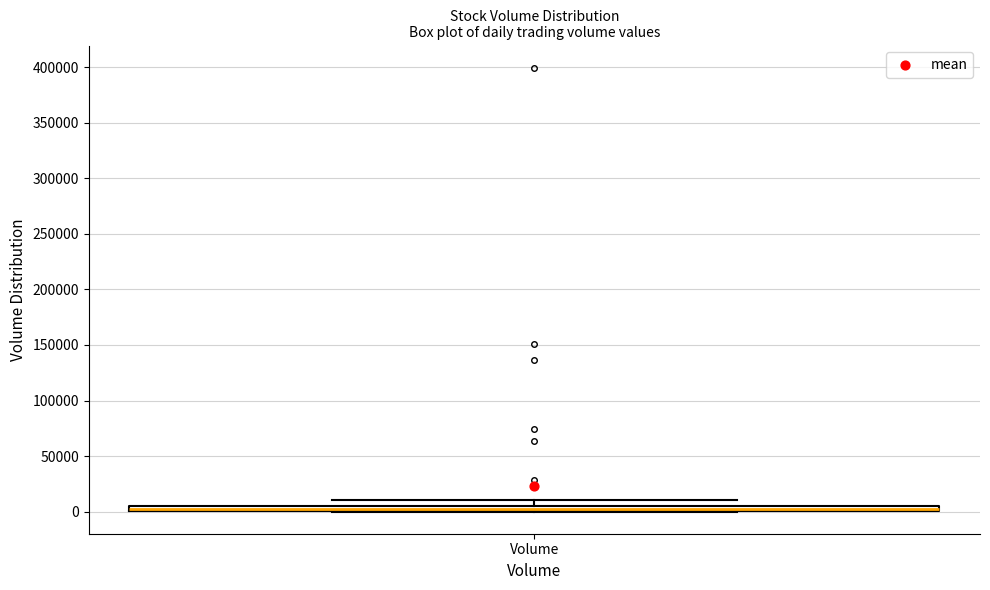

Where does the upper whisker of the box for Volume end on the y-axis? The values are not printed on the chart, so give them approximately, as read against the axis.

10000